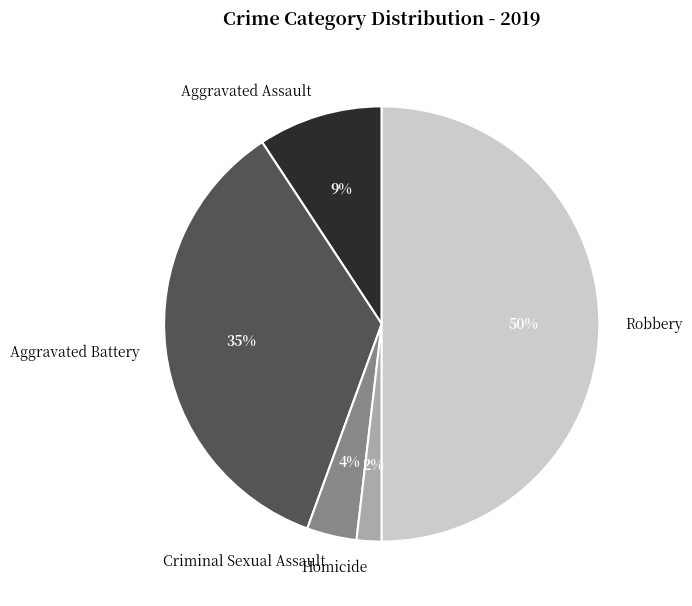

Is it true that Robbery is 64% of the pie?

False